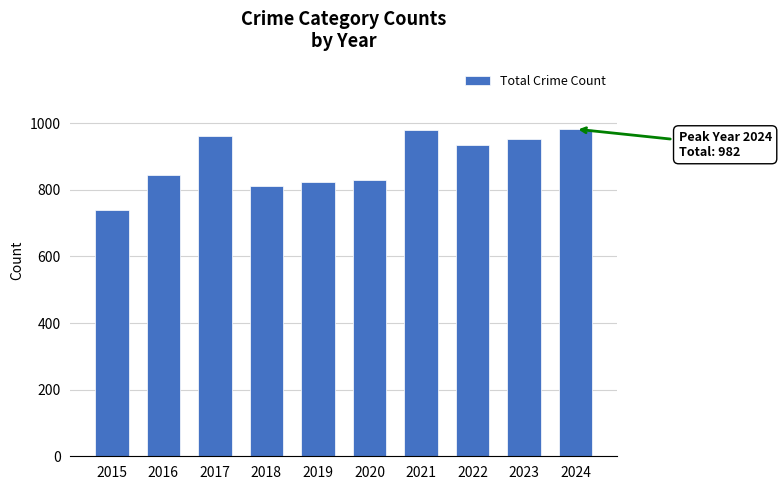

Where is the data nearest to the value 861?

2016